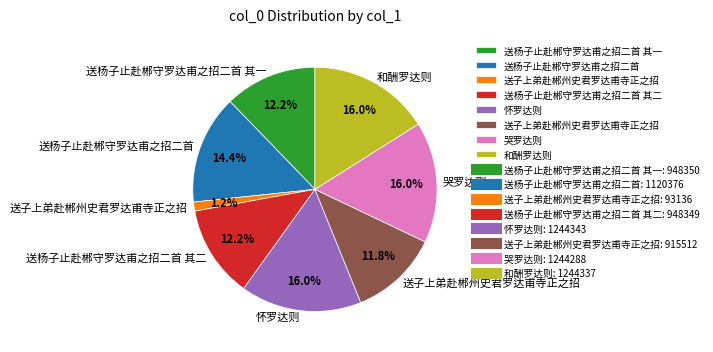

How many segments does this pie chart have?

8